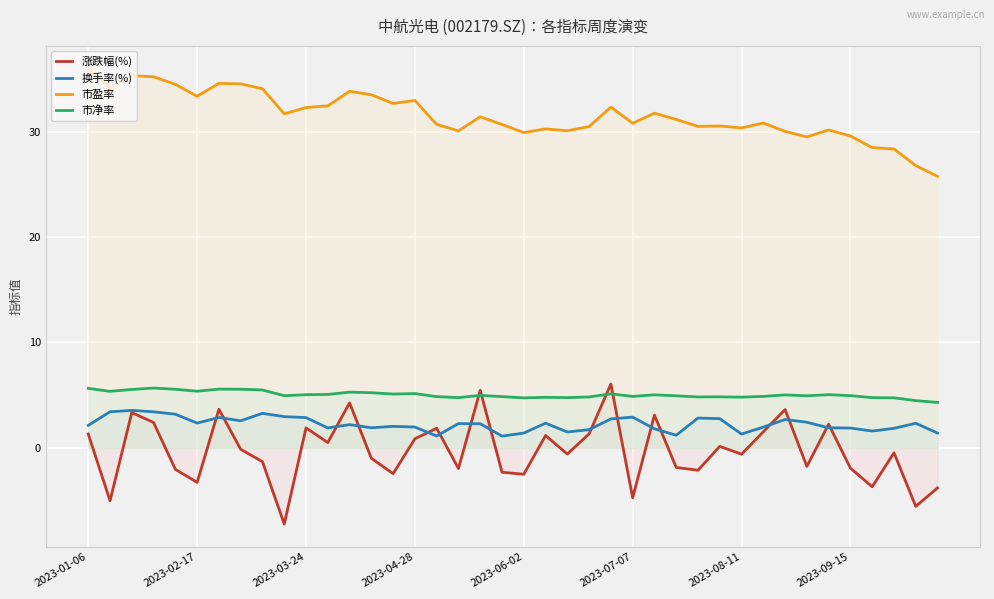

Reading right to left, what are all the values shown in this chart?

涨跌幅(%): -3.8	-5.6	-0.5	-3.7	-1.9	2.2	-1.8	3.6	1.5	-0.6	0.1	-2.1	-1.9	3.1	-4.7	6.1	1.3	-0.6	1.2	-2.5	-2.3	5.5	-2.0	1.9	0.9	-2.5	-1.0	4.3	0.5	1.9	-7.2	-1.3	-0.1	3.7	-3.3	-2.0	2.4	3.3	-5.0	1.3
换手率(%): 1.4	2.3	1.8	1.6	1.9	1.9	2.4	2.7	2.0	1.3	2.8	2.8	1.2	1.8	2.9	2.7	1.7	1.5	2.3	1.4	1.1	2.3	2.3	1.1	2.0	2.0	1.9	2.2	1.9	2.9	3.0	3.3	2.6	2.9	2.3	3.2	3.4	3.6	3.4	2.1
市盈率: 25.8	26.8	28.4	28.5	29.6	30.2	29.5	30.0	30.8	30.4	30.5	30.5	31.2	31.8	30.8	32.3	30.5	30.1	30.3	29.9	30.7	31.4	30.1	30.7	33.0	32.7	33.5	33.8	32.5	32.3	31.7	34.1	34.5	34.6	33.4	34.5	35.2	35.3	34.2	36.0
市净率: 4.3	4.5	4.7	4.8	5.0	5.0	4.9	5.0	4.9	4.8	4.8	4.8	4.9	5.0	4.9	5.1	4.8	4.8	4.8	4.7	4.9	5.0	4.8	4.9	5.1	5.1	5.2	5.3	5.1	5.0	4.9	5.5	5.6	5.6	5.4	5.6	5.7	5.5	5.4	5.6